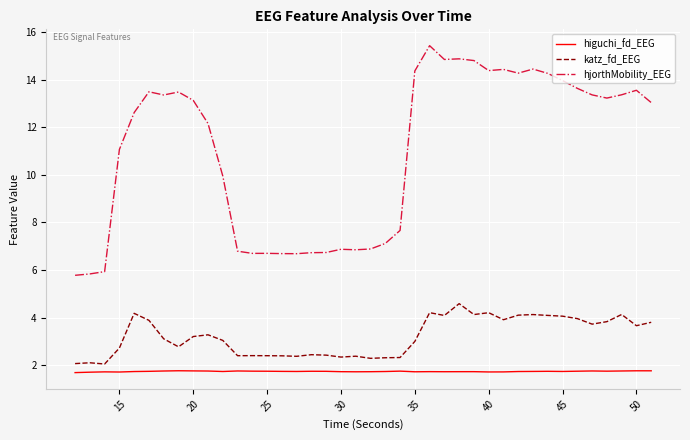

What is the difference between the second highest and minimum values in the higuchi_fd_EEG series?

0.1